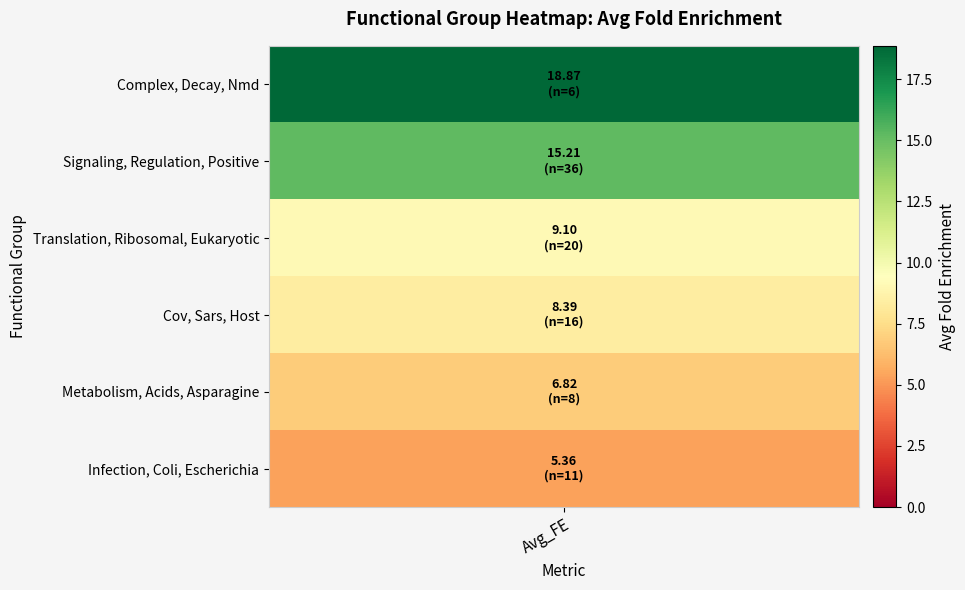

Reading left to right, extract all data points from this chart.

pathway_counts=6	1=36	2=20	3=16	4=8	5=11